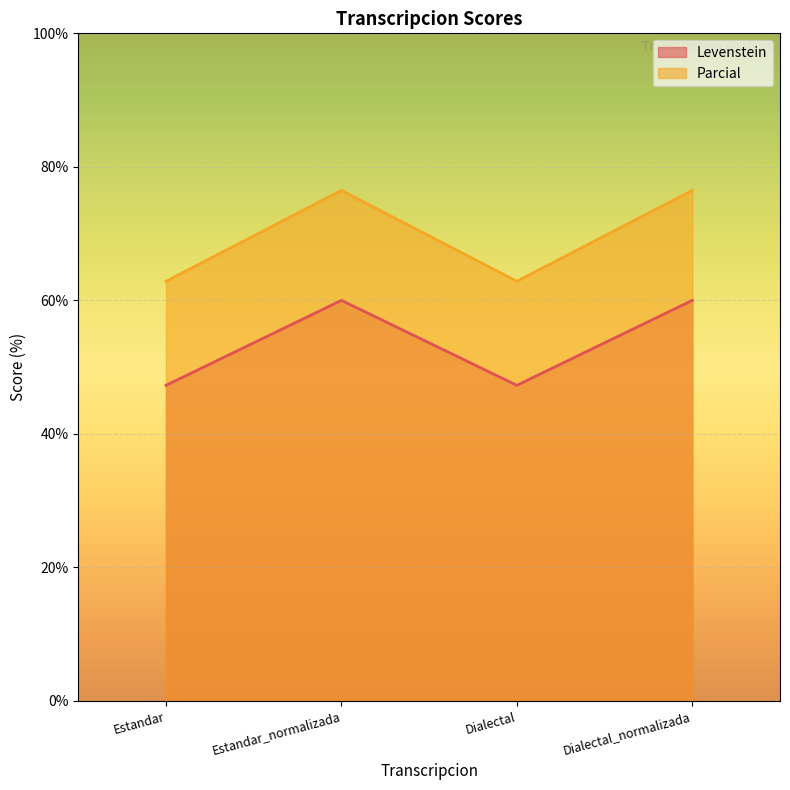

How many lines are shown in the chart?

2